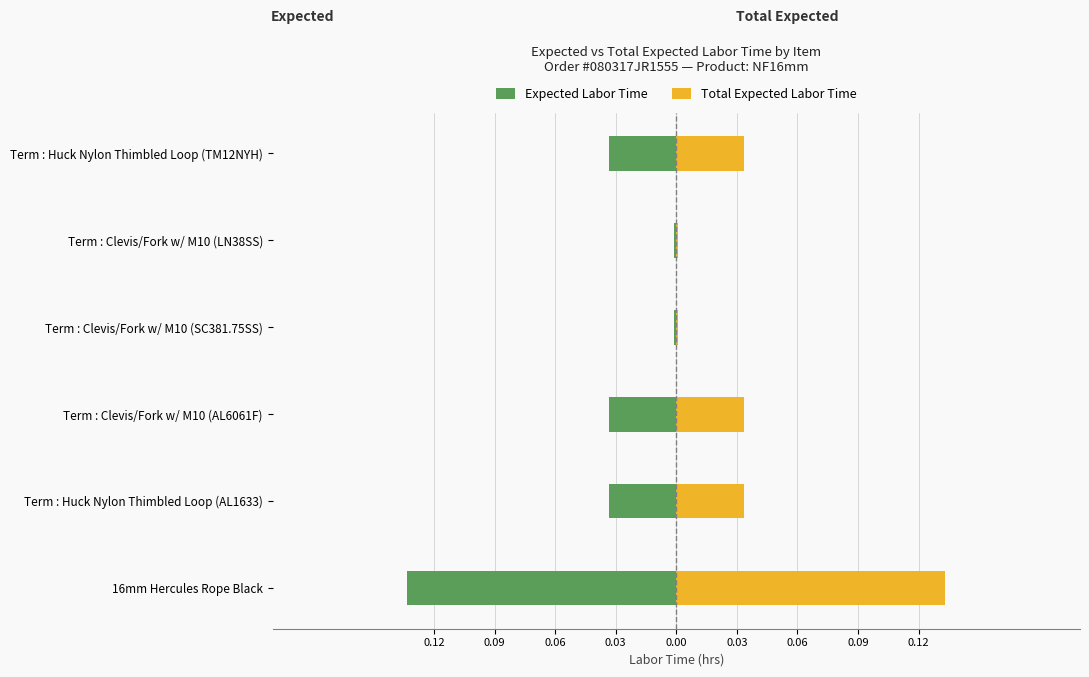

What is the lowest value of the Expected Labor Time series?

-0.1